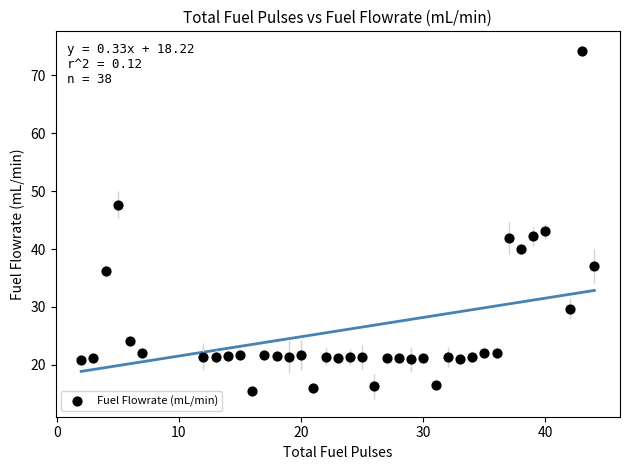

What is the range of Y values (max minus min)?

58.7